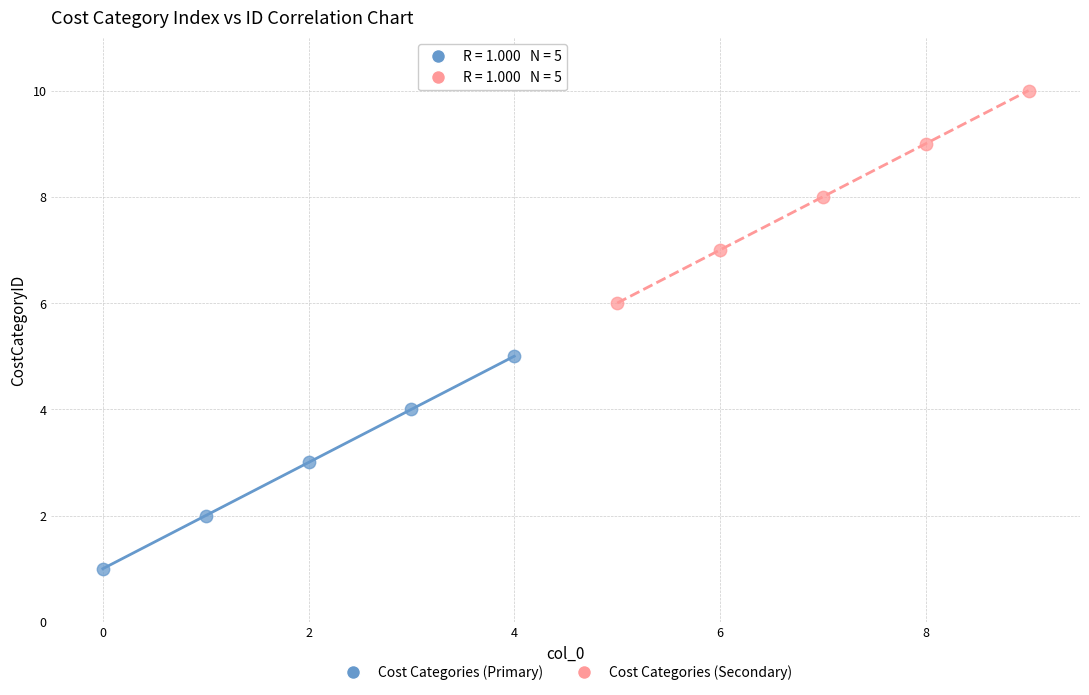

Which series reaches the minimum Y coordinate?

Cost Categories (Primary)